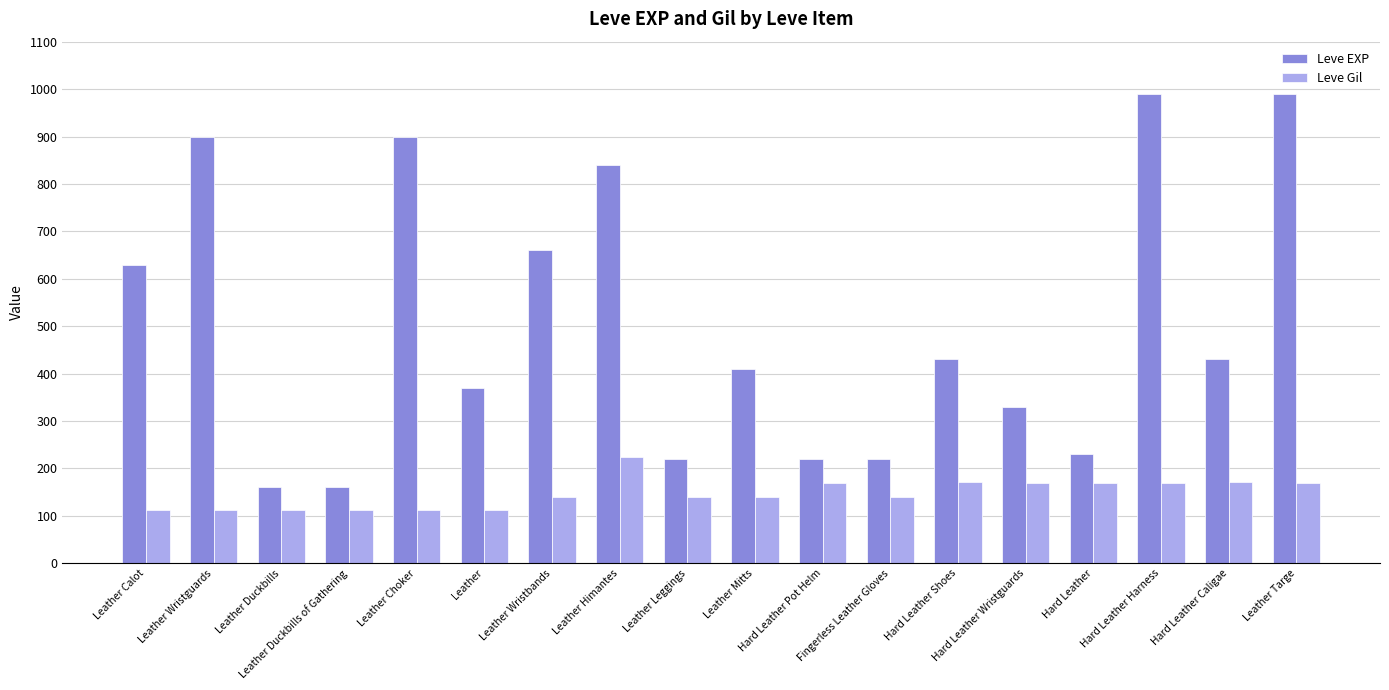

Are the bars grouped side by side (vs. stacked)?

Yes